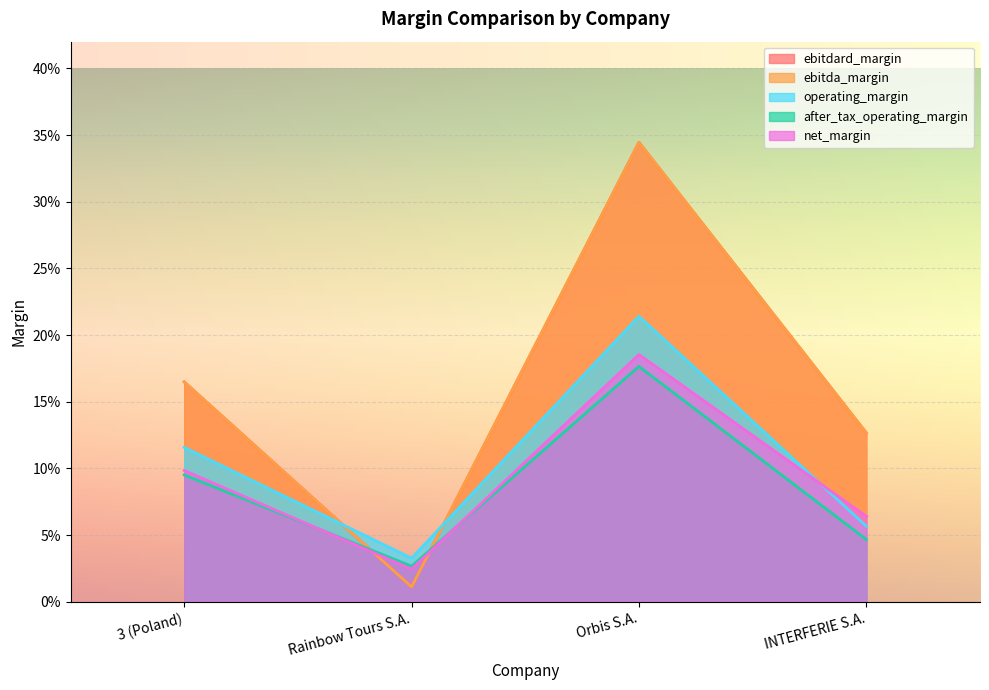

Which category has the highest value in the net_margin series?

Orbis S.A.